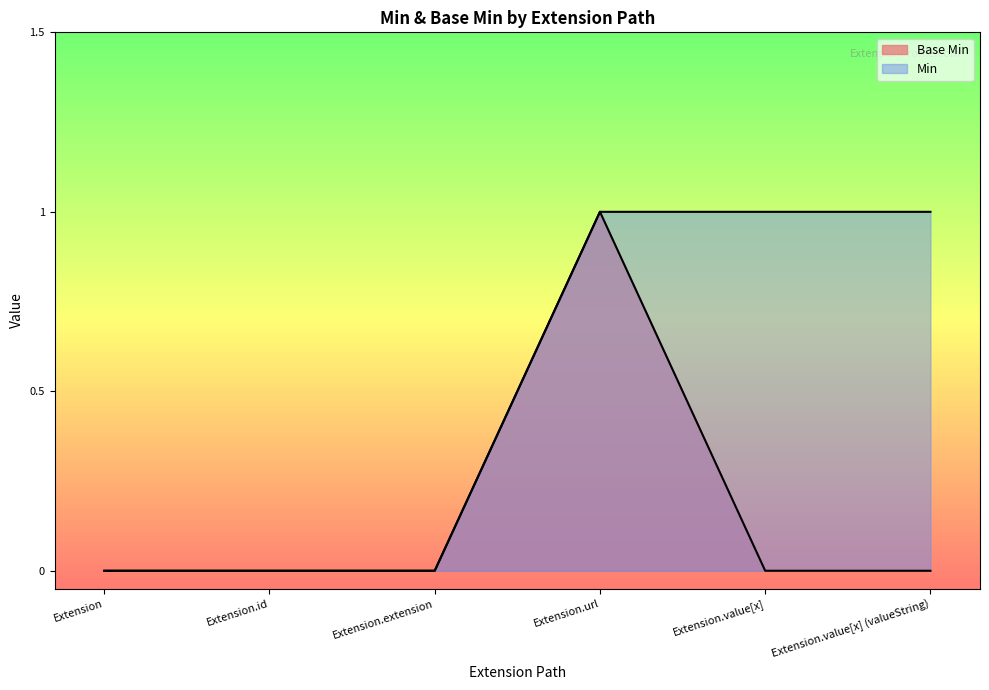

True or false: there are more than 1 points higher than both neighbors.

False